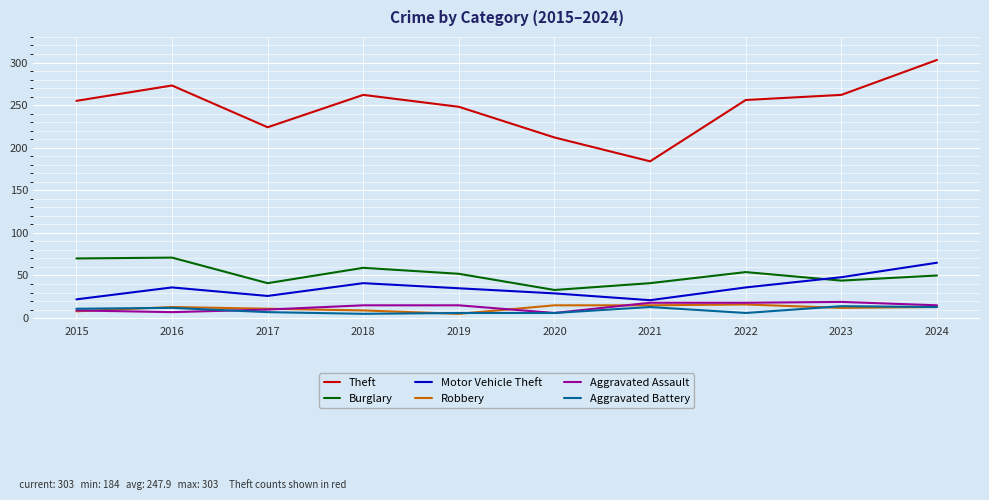

Which series has the largest range (max minus min)?

Theft